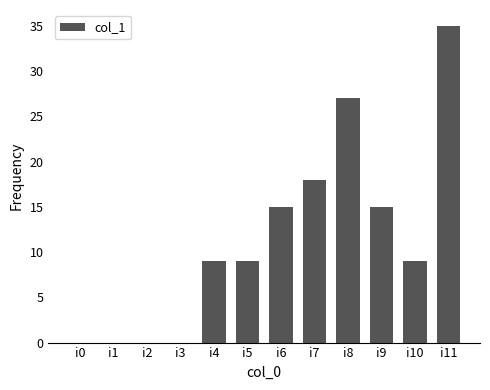

What is the change in value from i2 to i11?

+35